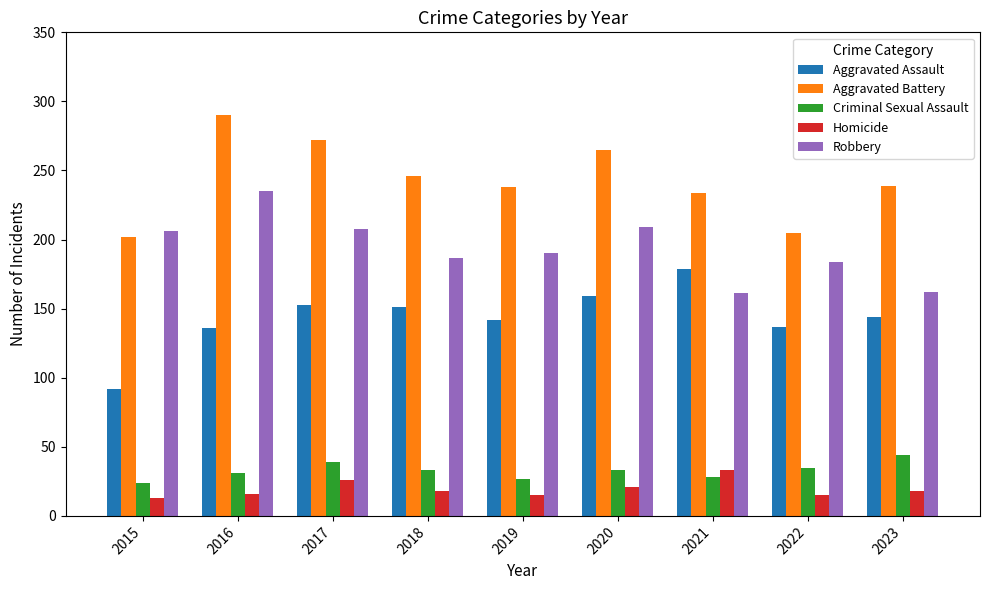

What is the difference between the maximum and minimum values in the Aggravated Assault series?

87